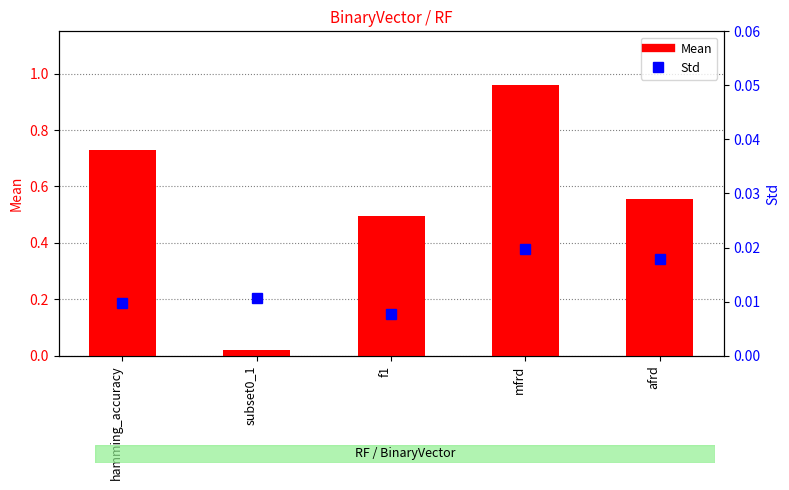

How many distinct data groups are displayed?

2